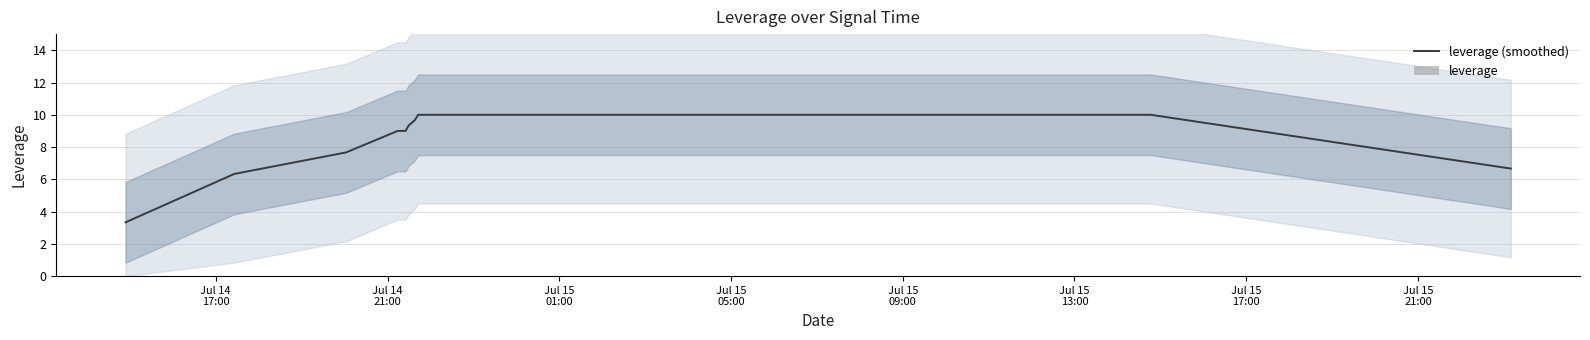

What is the maximum value for leverage (smoothed)?

10.0